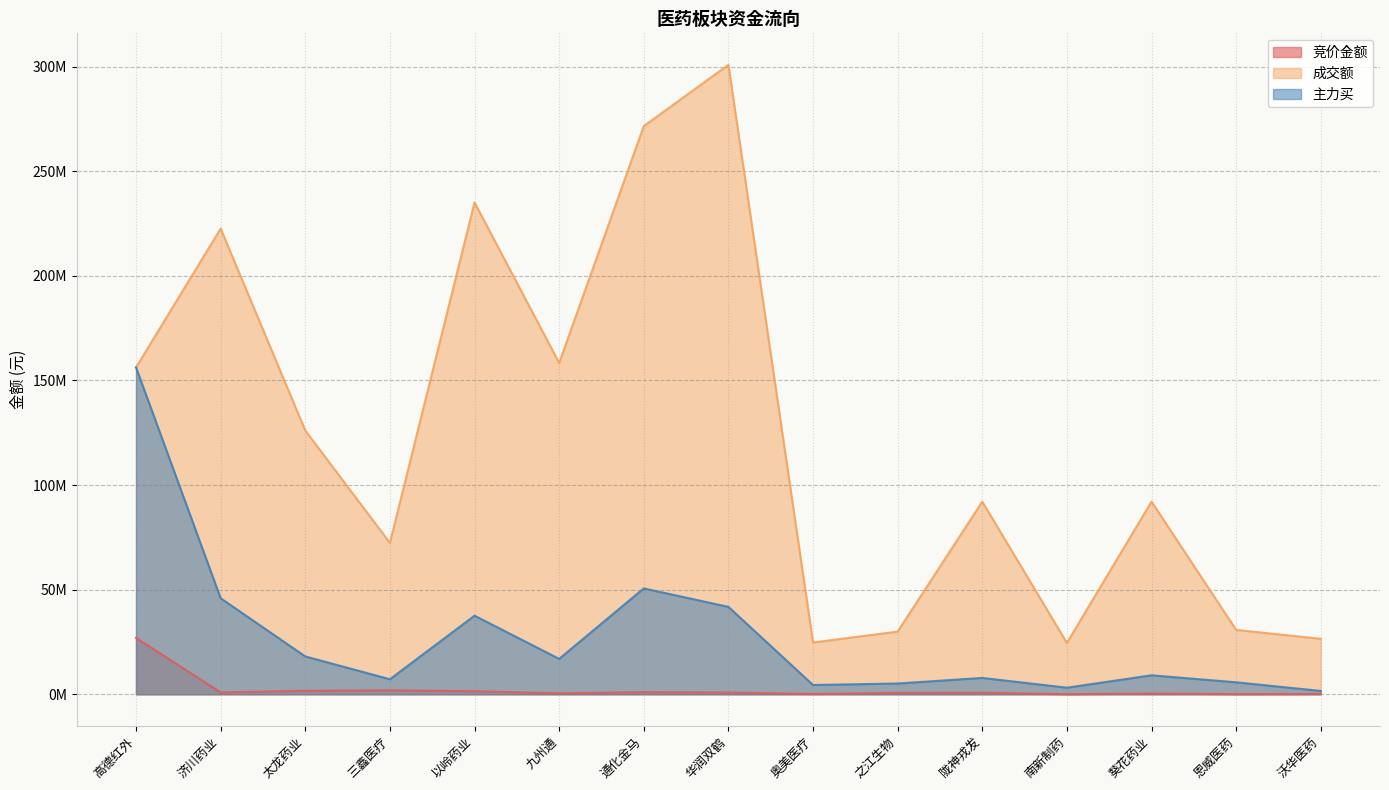

What are all the series names shown in the legend?

竞价金额, 成交额, 主力买